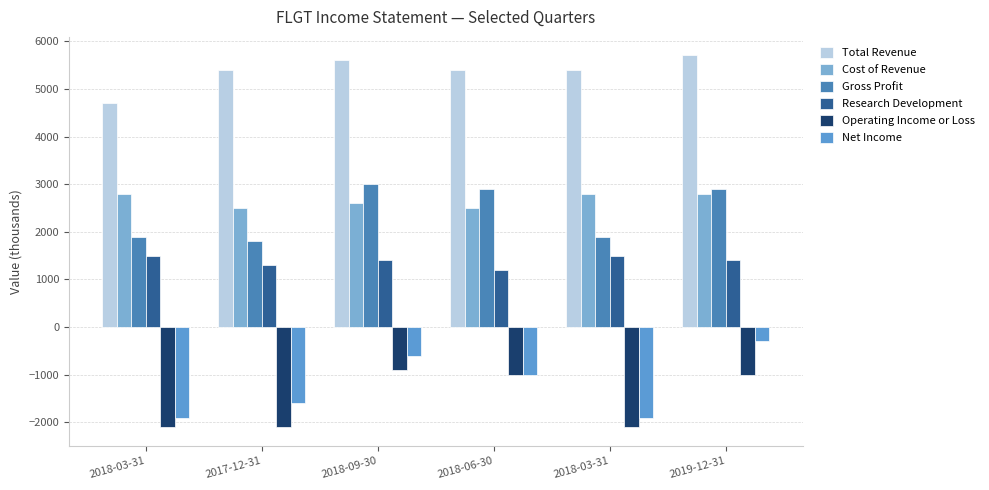

What are all the series names shown in the legend?

Total Revenue, Cost of Revenue, Gross Profit, Research Development, Operating Income or Loss, Net Income